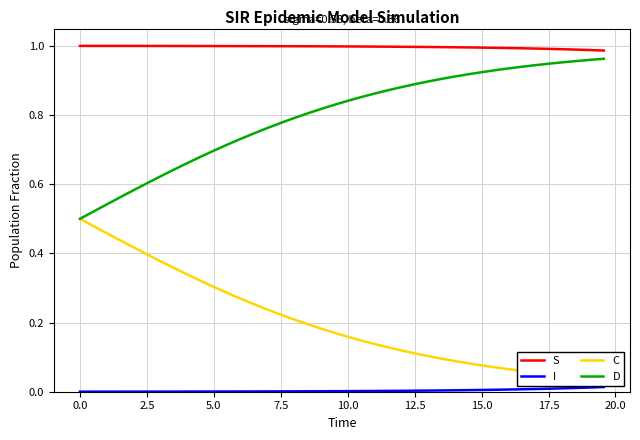

True or false: D and I intersect in this chart.

False